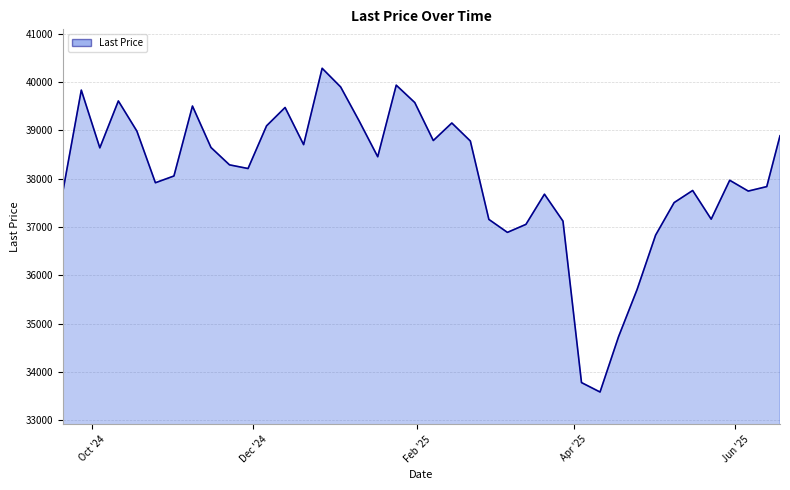

Does the chart have visible grid lines?

Yes